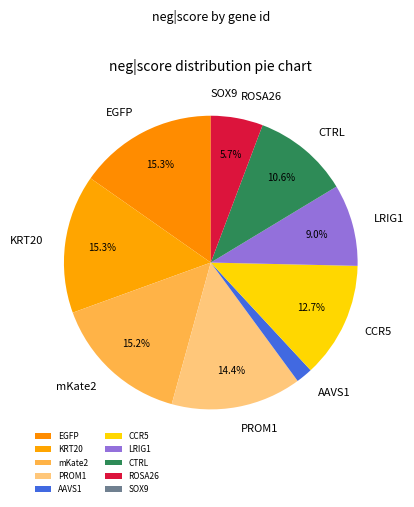

What is the total percentage of KRT20 and CCR5?

28.0%